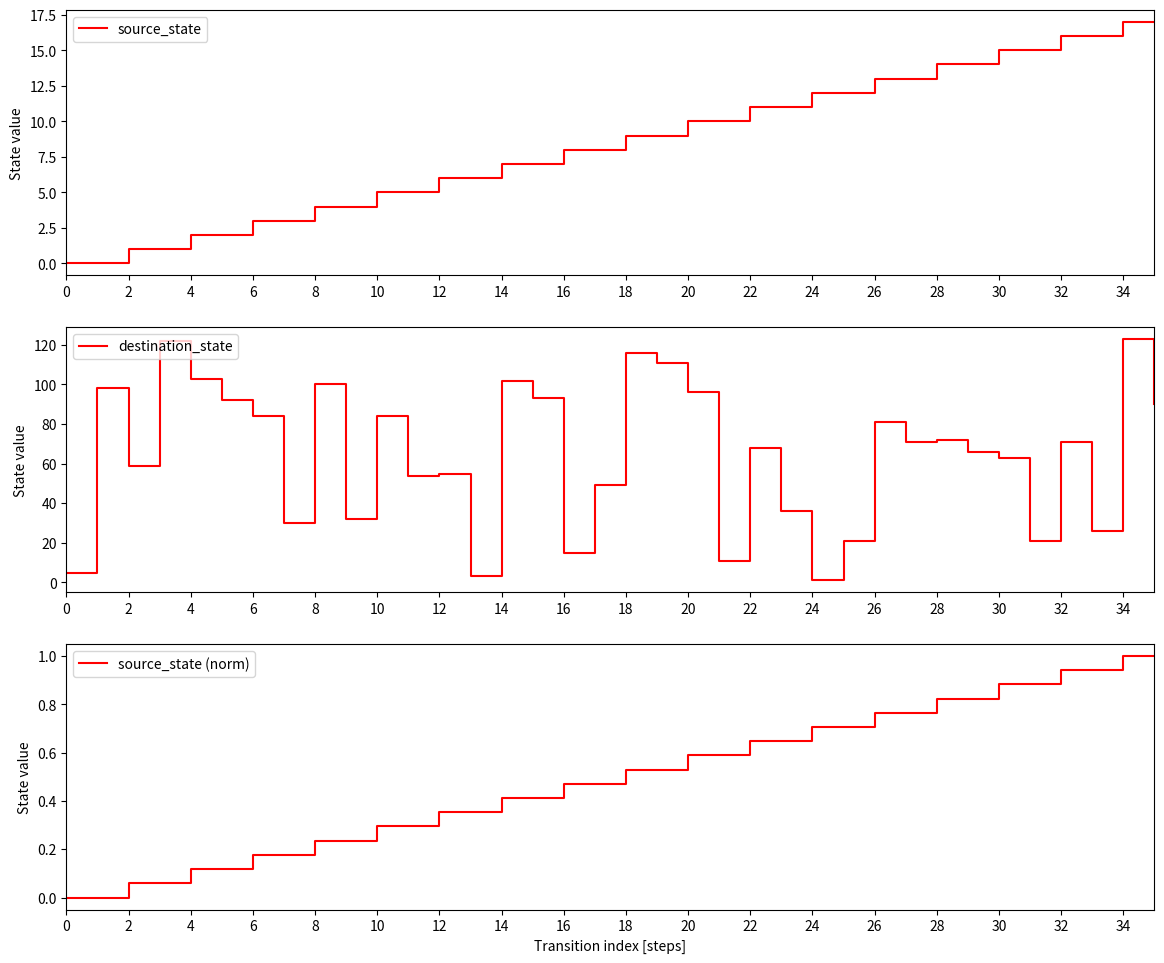

What is the label of the 10th point from the right?

26